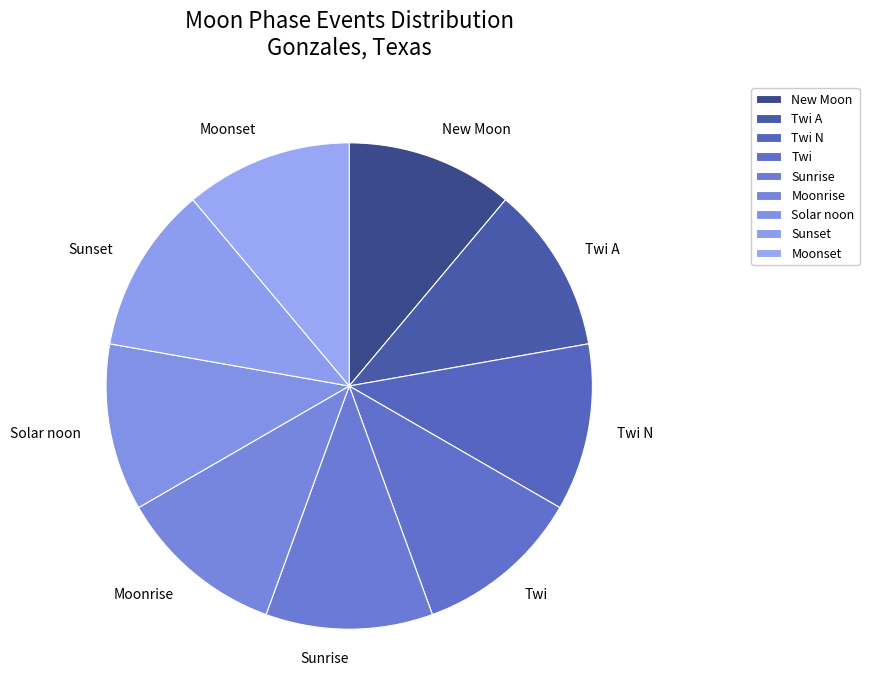

Combined, do Twi A and Moonrise account for over 50%?

No